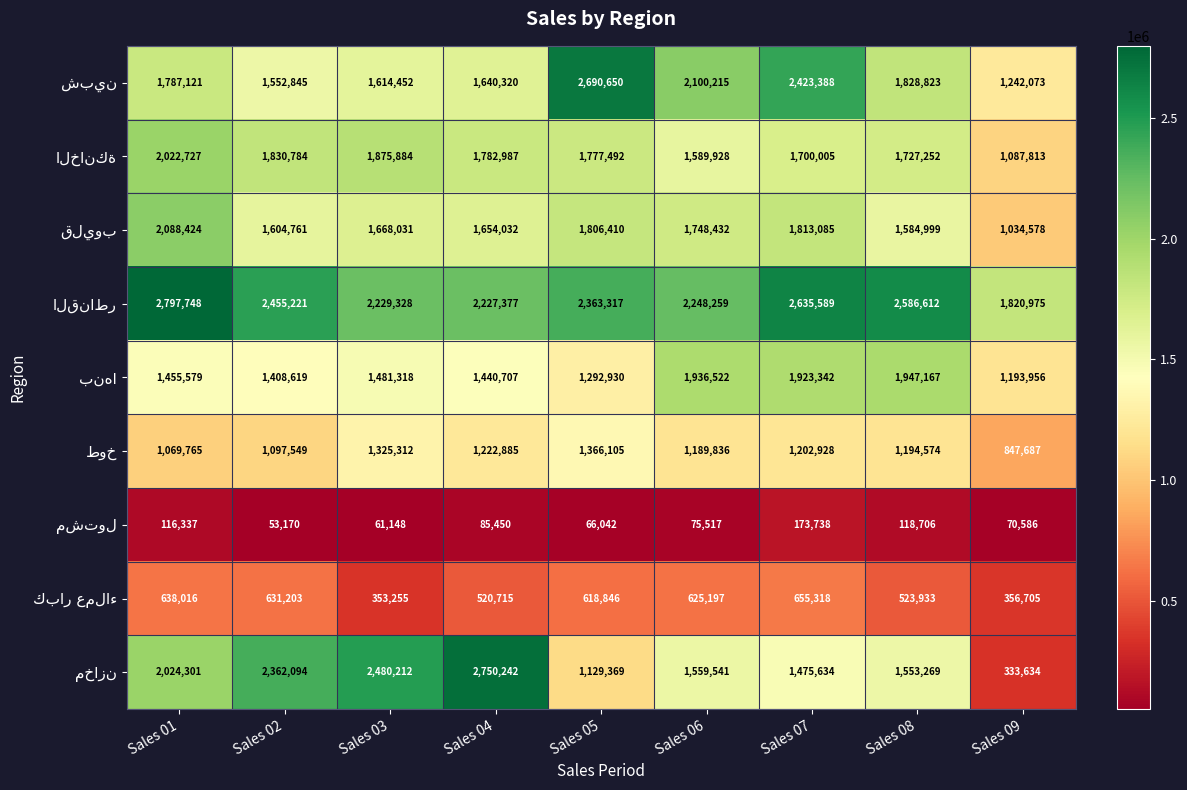

Which category has the highest value across all series?

Sales 01